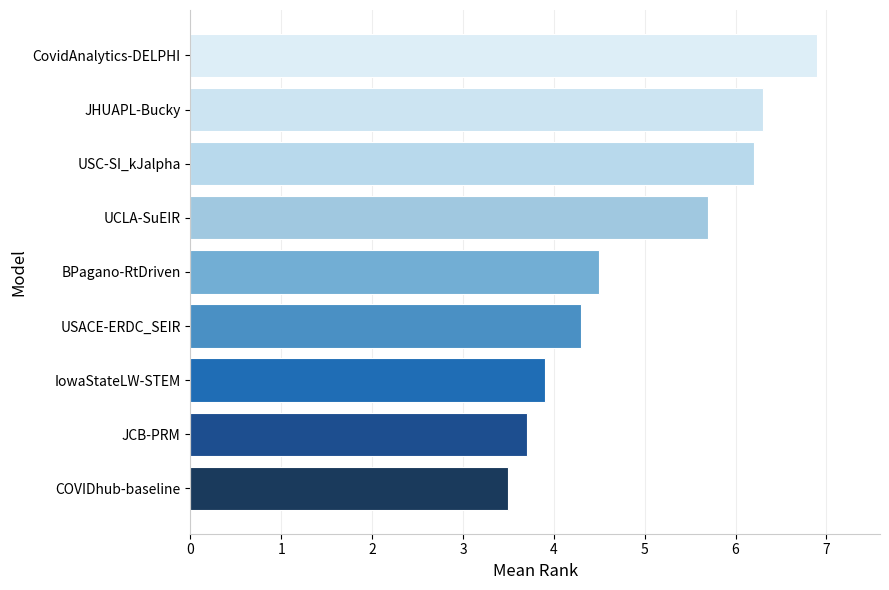

What is the difference between the second highest and second lowest values?

2.6